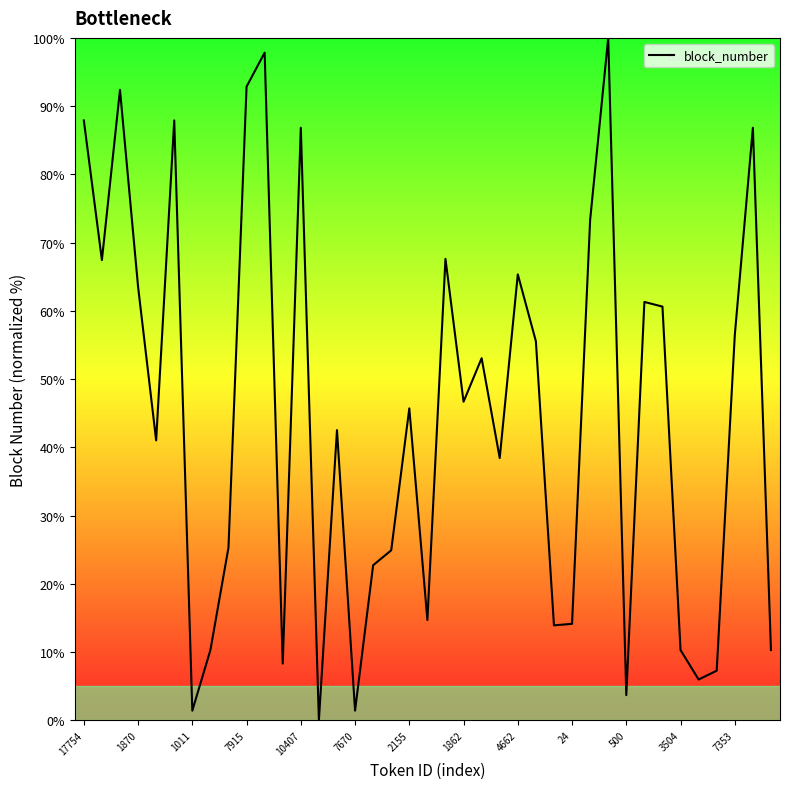

What is the maximum value shown in the chart?

100.0